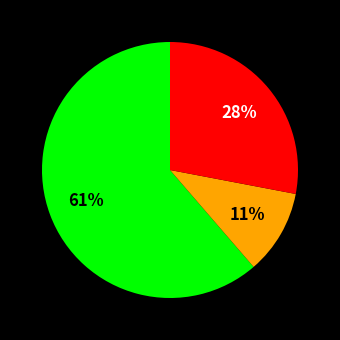

To the nearest percent, what is the average slice percentage?

33%